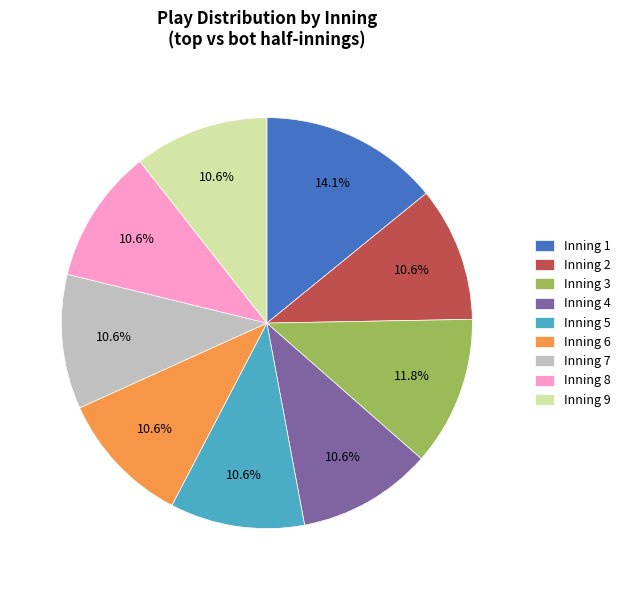

Approximately how many times larger is the value at Inning 6 compared to Inning 9?

1.0